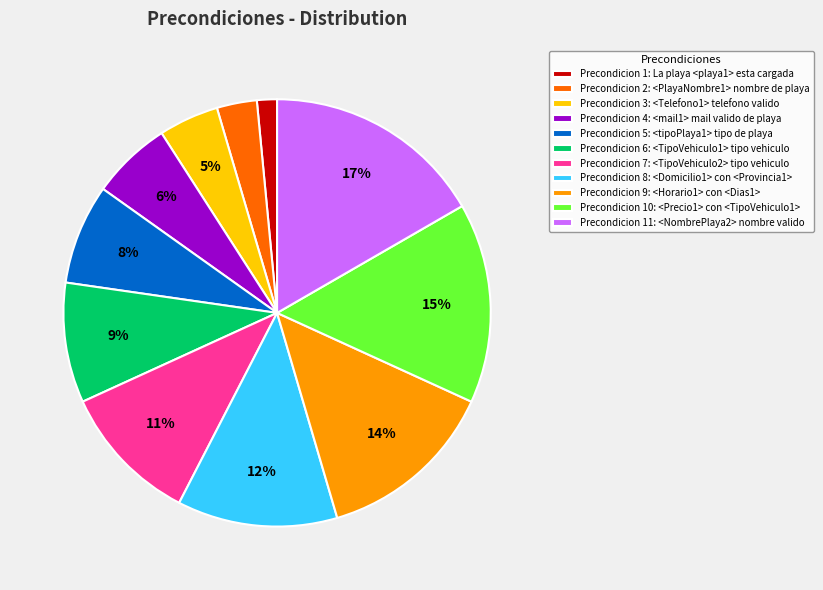

To the nearest percent, what is the difference between the largest and smallest slice percentages?

15%